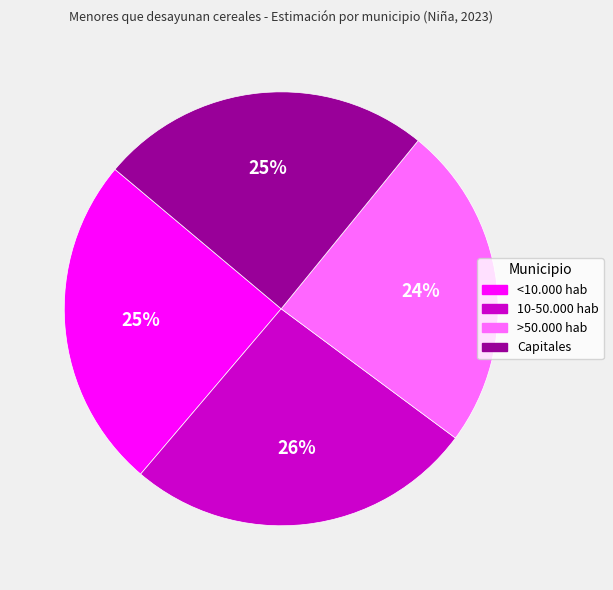

The <10.000 hab slice represents 25% of the pie. True or false?

True